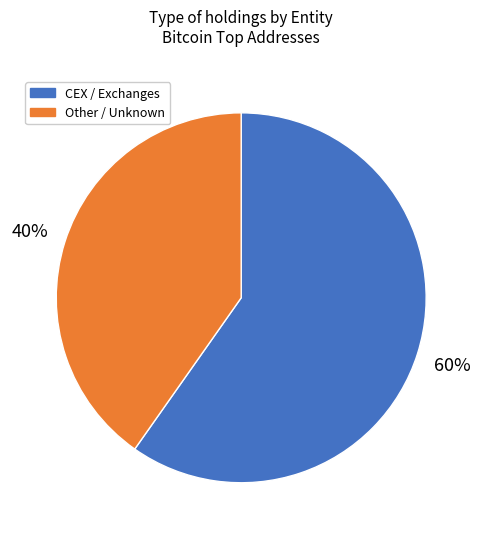

To the nearest percent, what is the average slice percentage?

50%